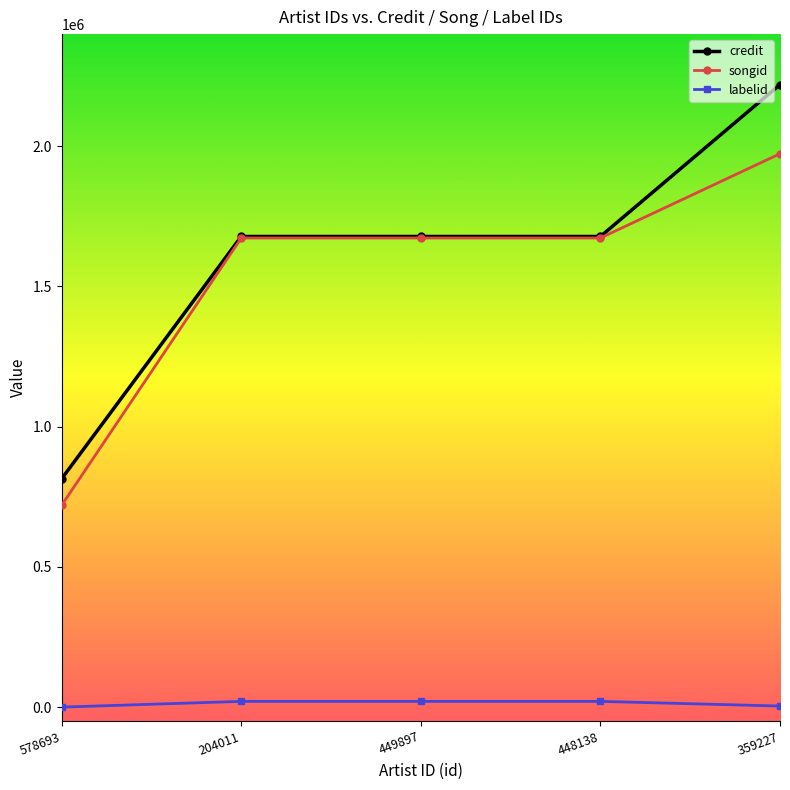

At how many categories does at least one series exceed 966324?

4